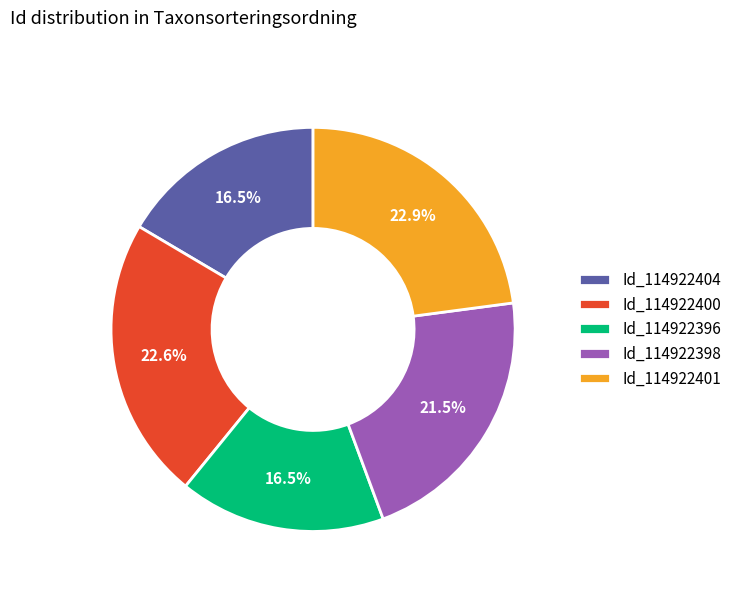

How many slices are in this pie chart?

5